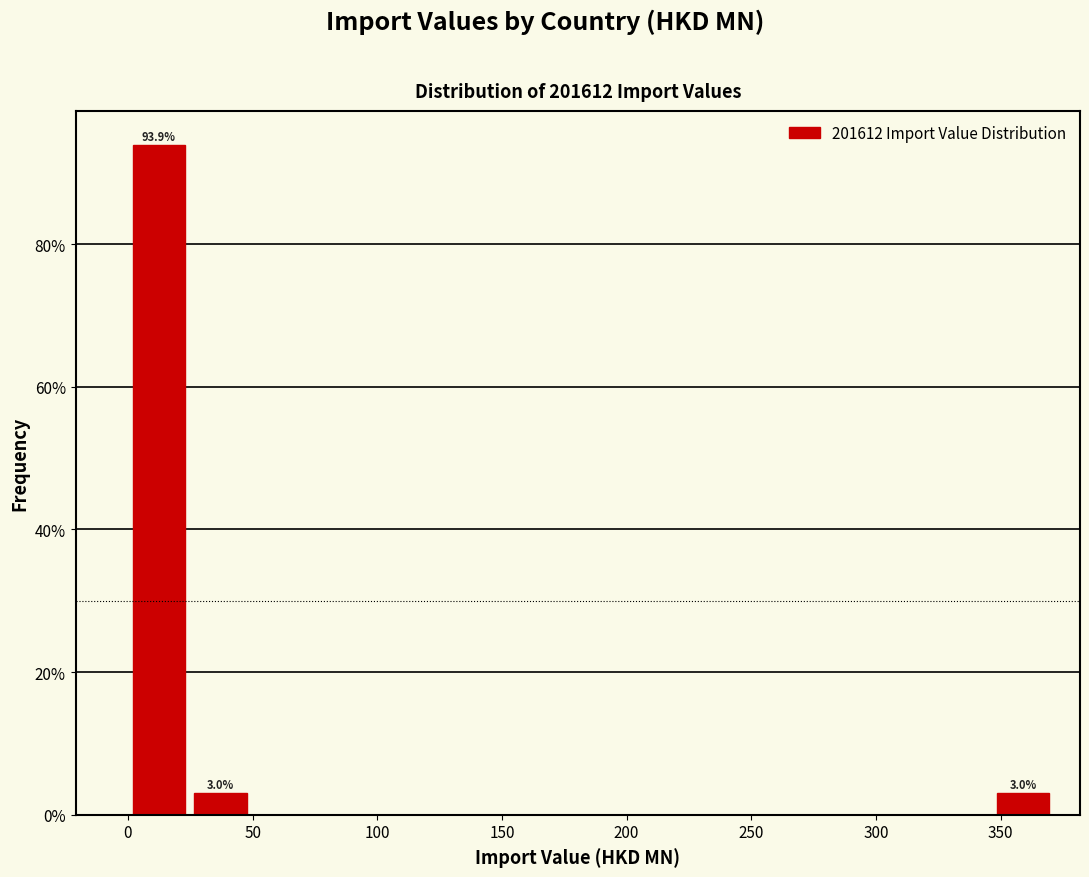

Over which range of the x-axis is the bar tallest?

0 to 25